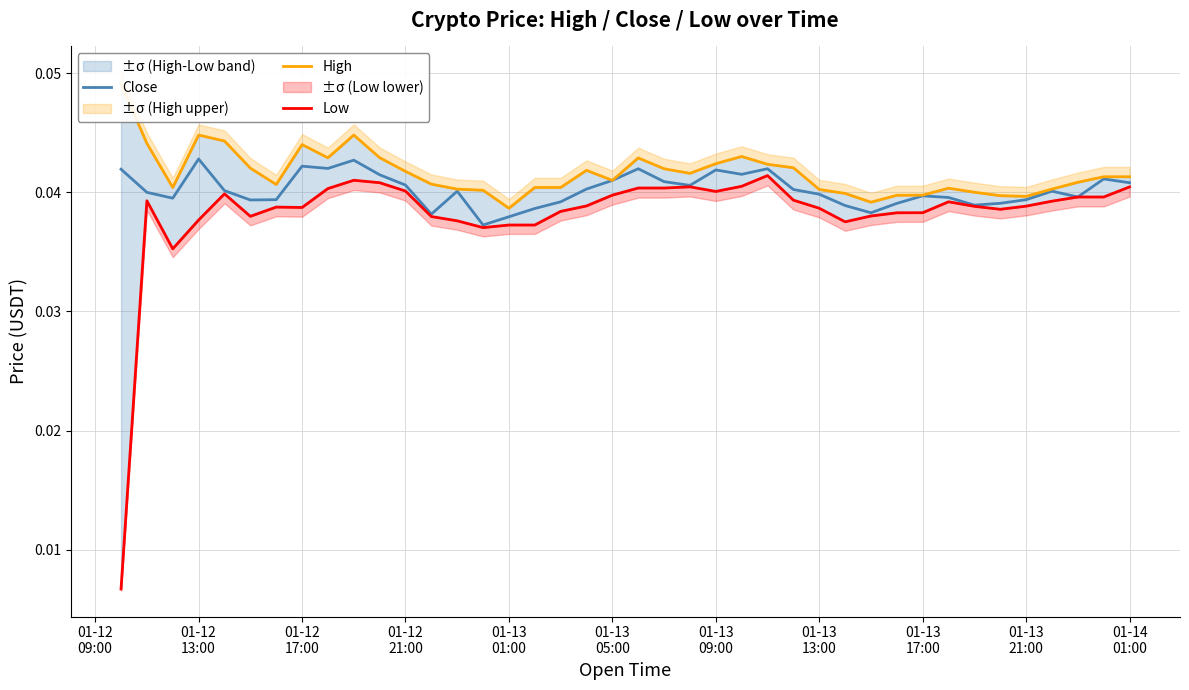

What is the sum of all High values?

1.7